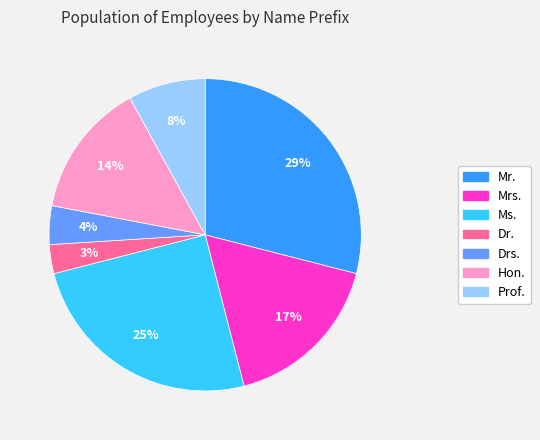

Is the sum of Prof. and Mr. greater than half?

No